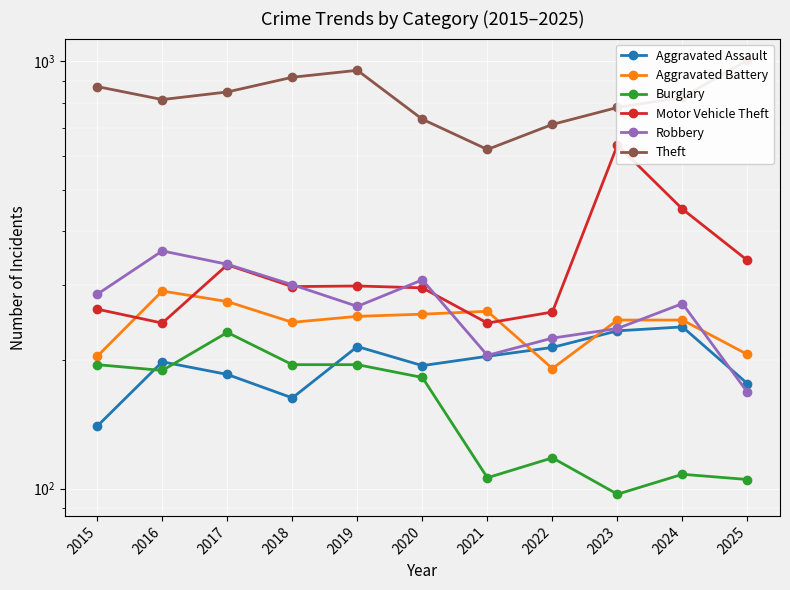

At which category does Aggravated Assault reach its first local valley?

2018